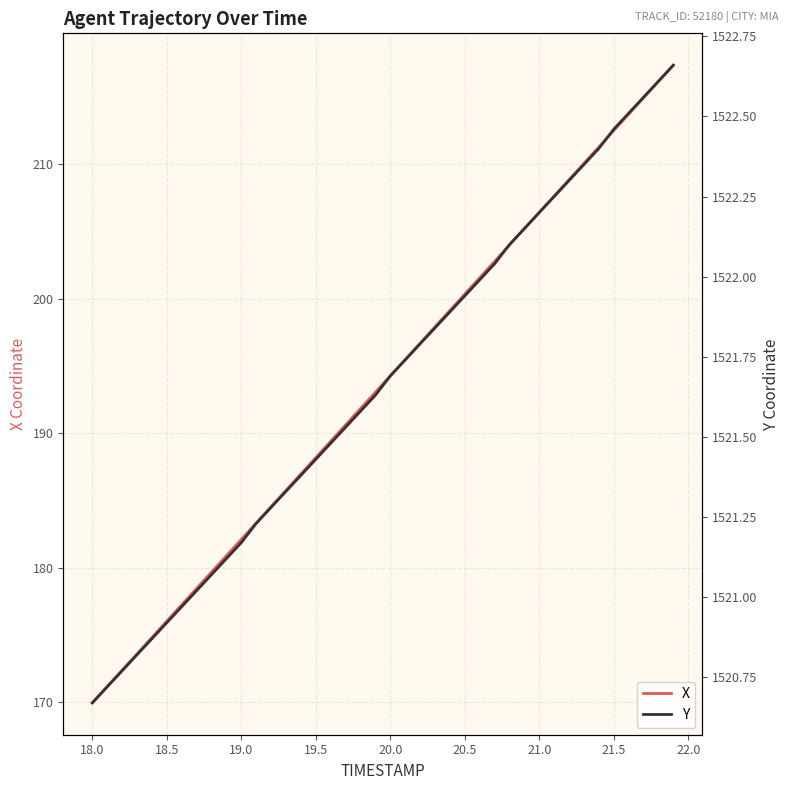

List the series in order of their peak value, lowest first.

X, Y